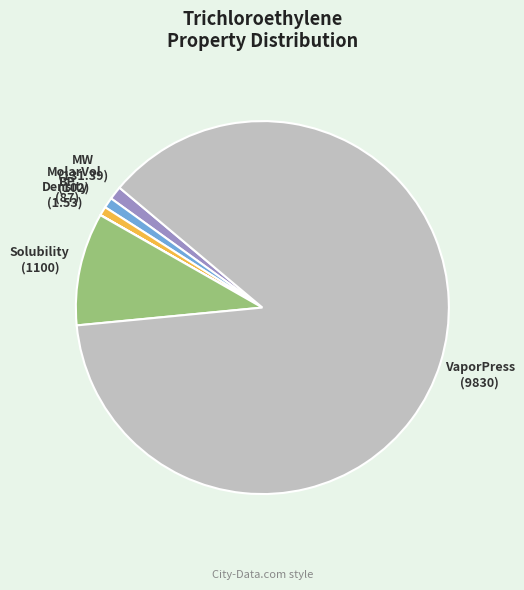

Does VaporPress represent more than half of the total?

Yes